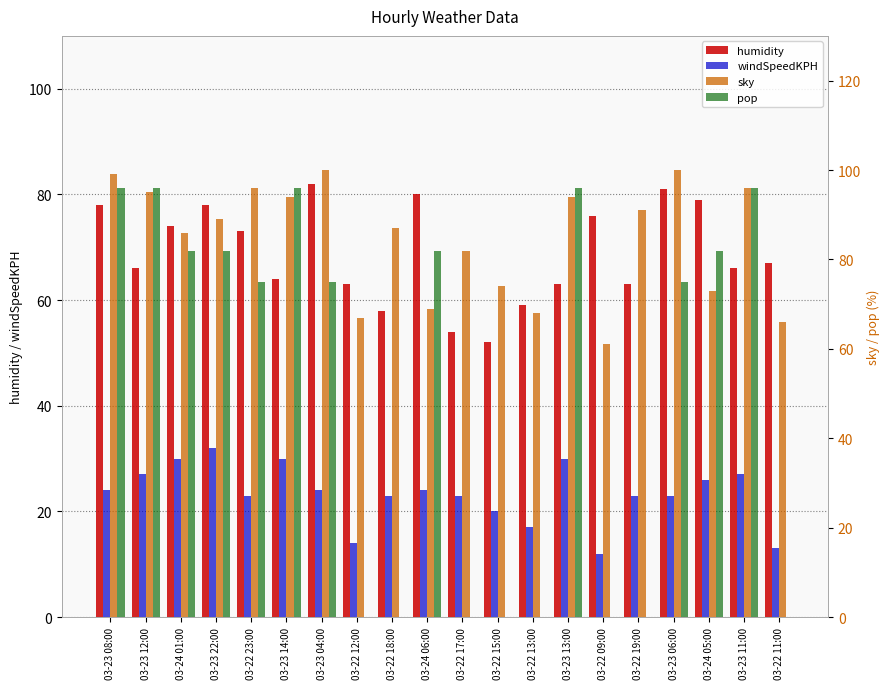

Between 03-24 01:00 and 03-22 19:00, which is larger?

03-24 01:00